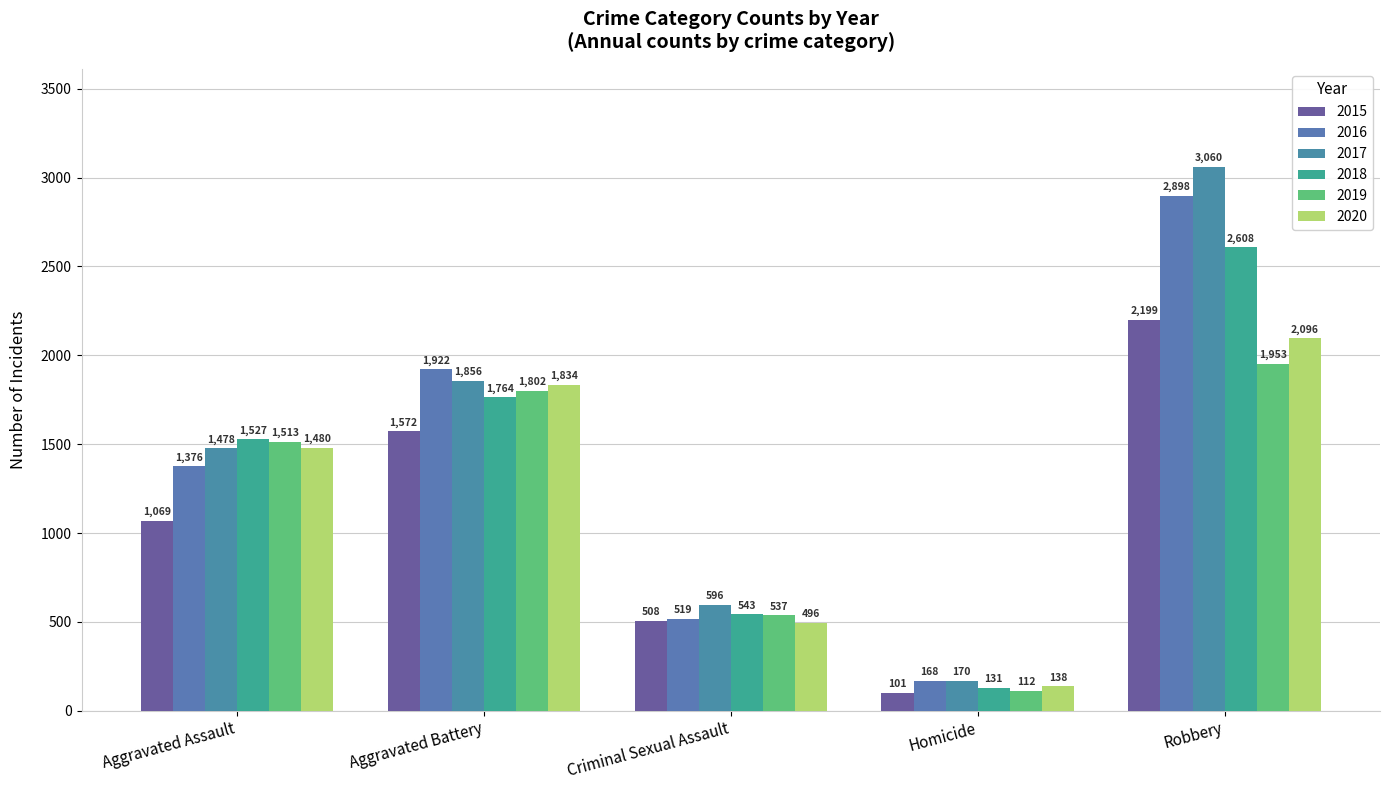

Rank the categories by 2018 value from lowest to highest.

Homicide, Criminal Sexual Assault, Aggravated Assault, Aggravated Battery, Robbery